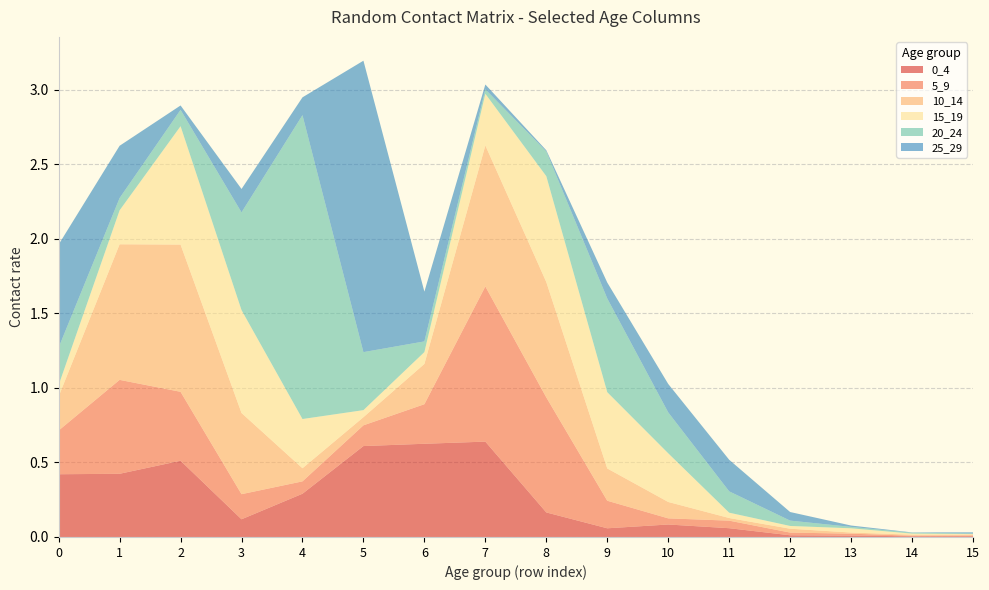

Reading right to left, extract all data points from this chart.

0_4: 0.0	0.0	0.0	0.0	0.1	0.1	0.1	0.2	0.6	0.6	0.6	0.3	0.1	0.5	0.4	0.4
5_9: 0.0	0.0	0.0	0.0	0.1	0.0	0.2	0.8	1.0	0.3	0.1	0.1	0.2	0.5	0.6	0.3
10_14: 0.0	0.0	0.0	0.0	0.0	0.1	0.2	0.8	0.9	0.3	0.1	0.1	0.5	1.0	0.9	0.2
15_19: 0.0	0.0	0.0	0.0	0.0	0.3	0.5	0.7	0.3	0.1	0.0	0.3	0.7	0.8	0.2	0.1
20_24: 0.0	0.0	0.0	0.0	0.1	0.3	0.6	0.2	0.0	0.1	0.4	2.0	0.7	0.1	0.1	0.3
25_29: 0.0	0.0	0.0	0.1	0.2	0.2	0.1	0.0	0.0	0.3	2.0	0.1	0.2	0.0	0.4	0.7